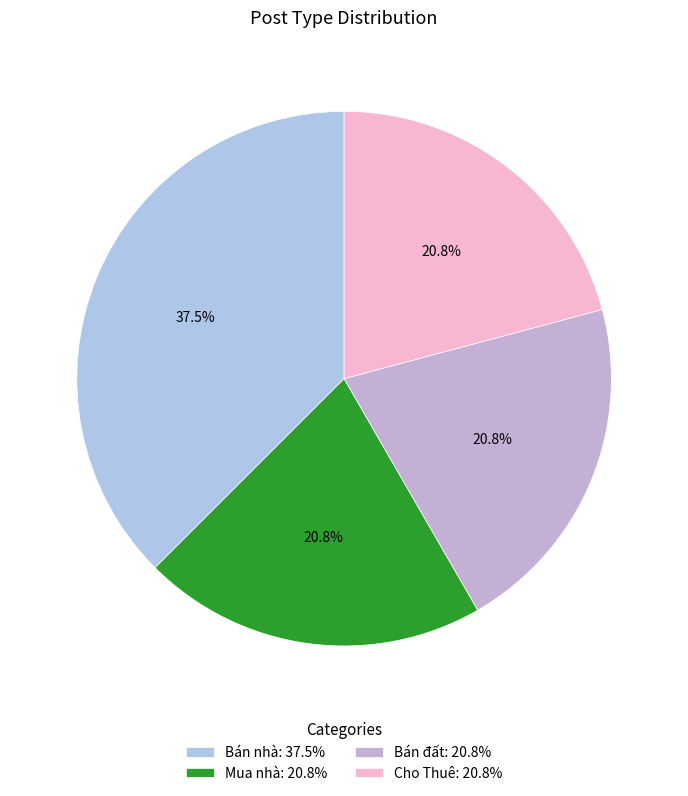

What is the ratio of the value at Mua nhà to the value at Cho Thuê?

1.0